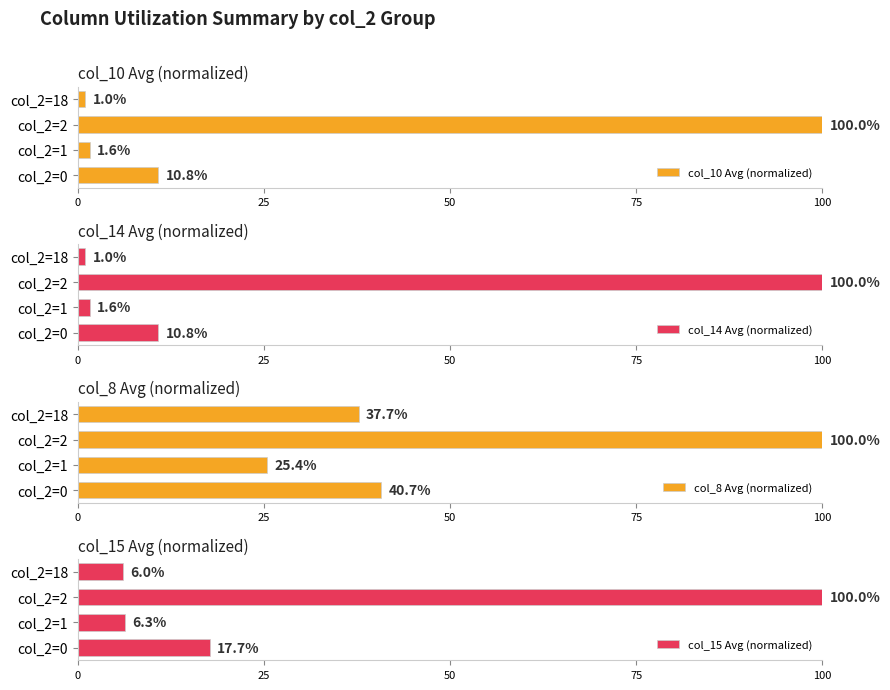

What is the sum of the col_10 Avg (normalized) values at col_2=0 and col_2=18?

11.8